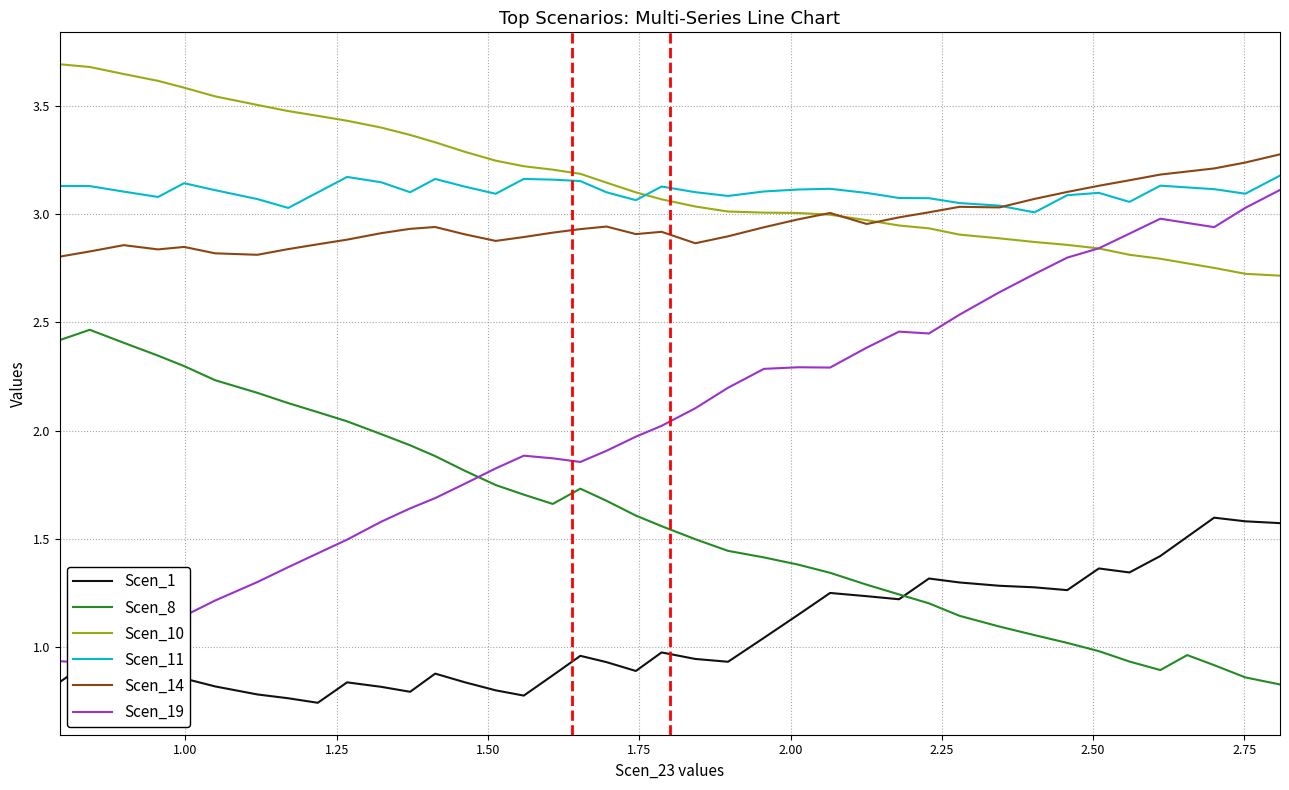

True or false: Scen_14 and Scen_10 cross at least once.

True